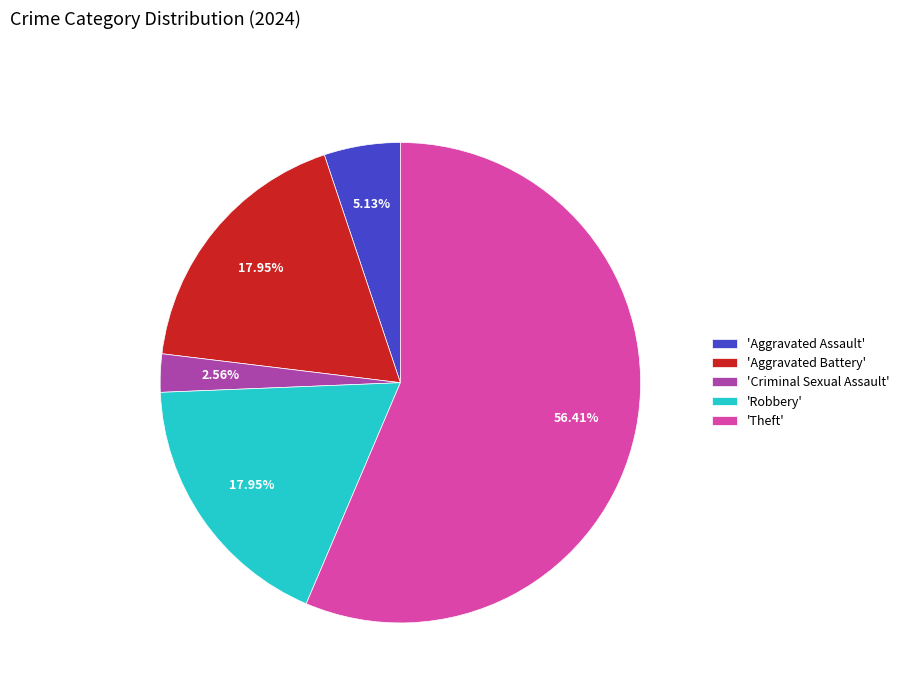

Which slice represents more than half of the pie?

'Theft'